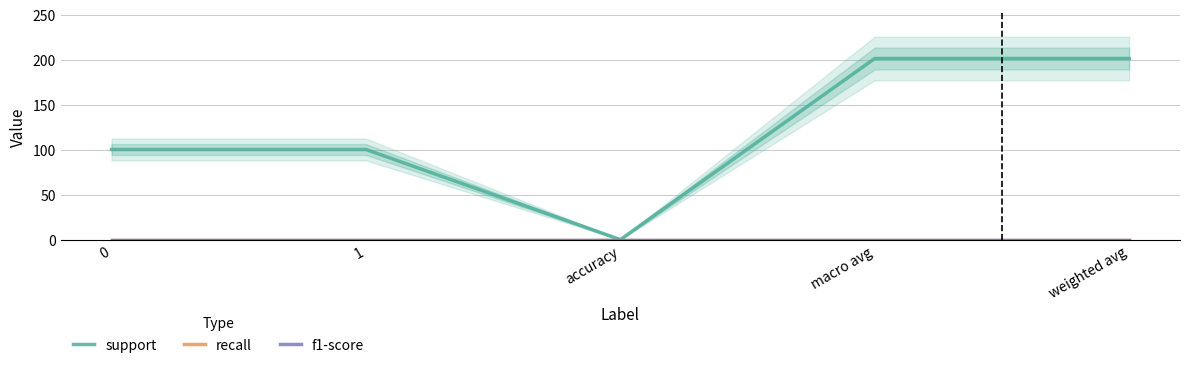

Which series has the largest total across all categories?

support